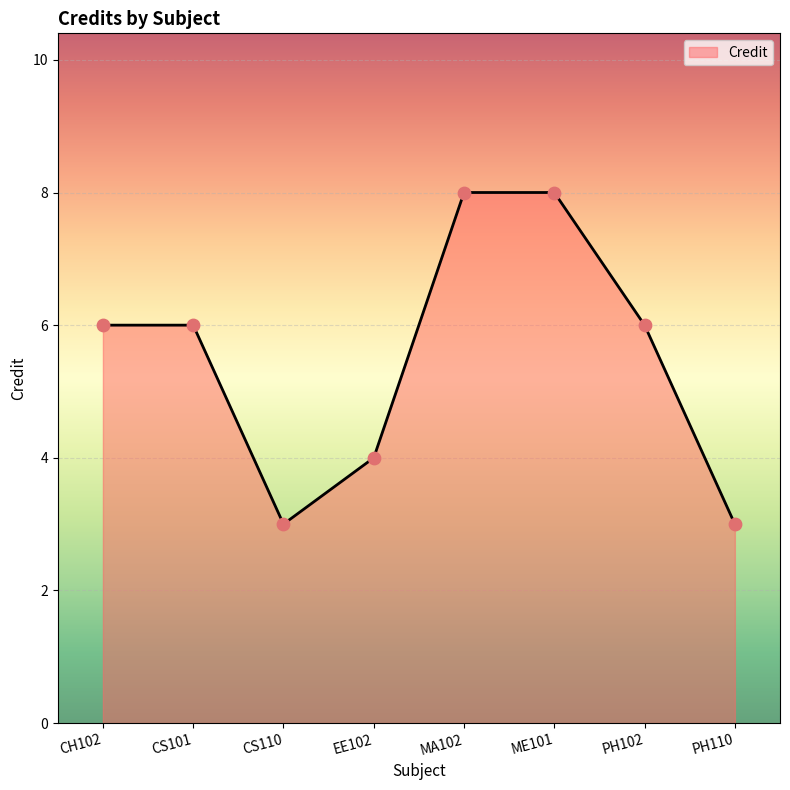

Approximately how many times larger is the value at CS101 compared to CH102?

1.0